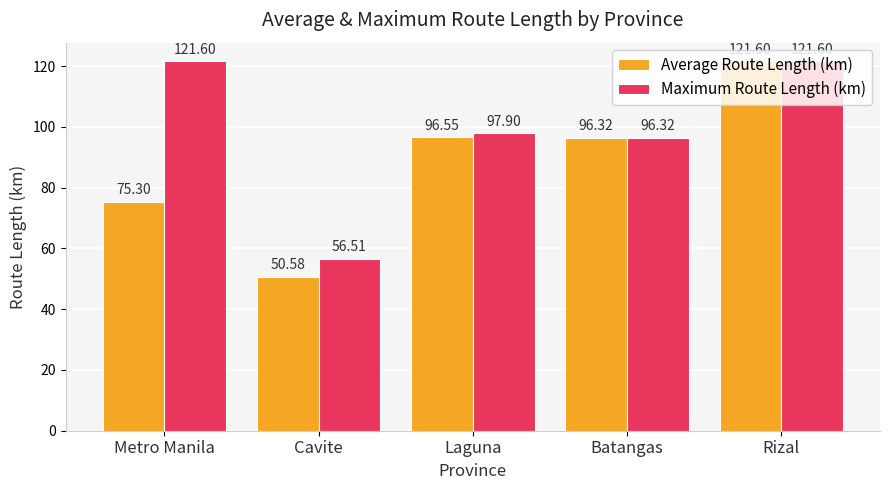

What is the difference between the highest and lowest values at Laguna?

1.4